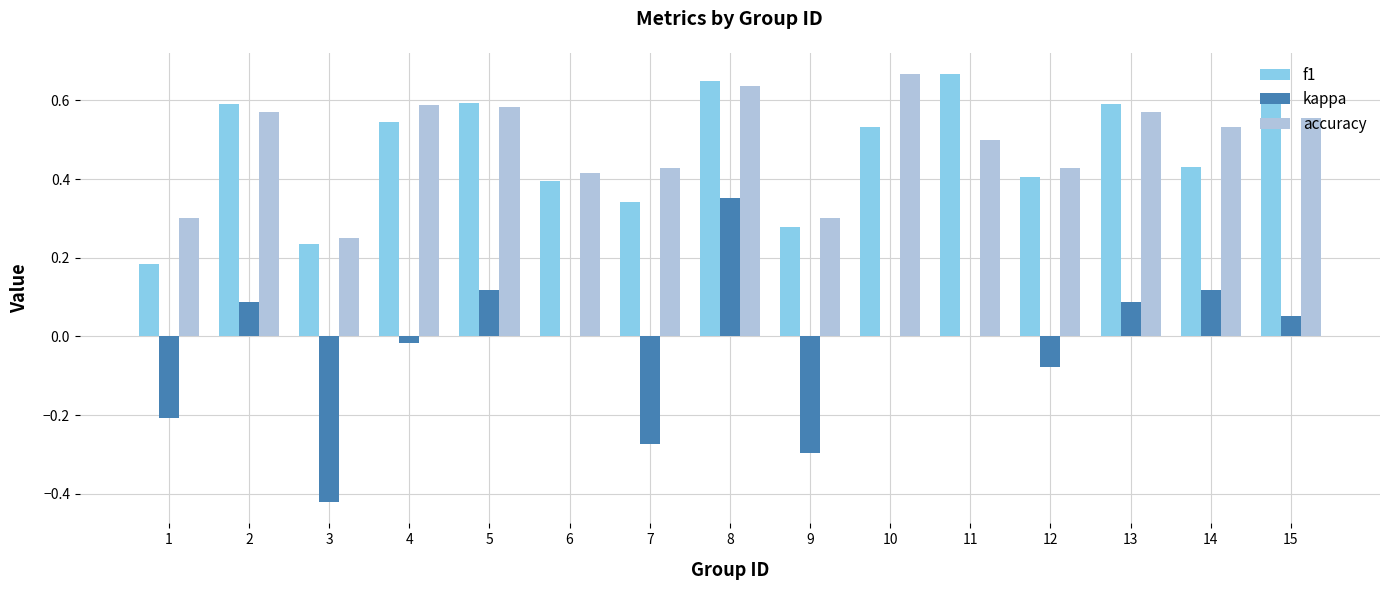

What is the total value across all series at 2?

1.2